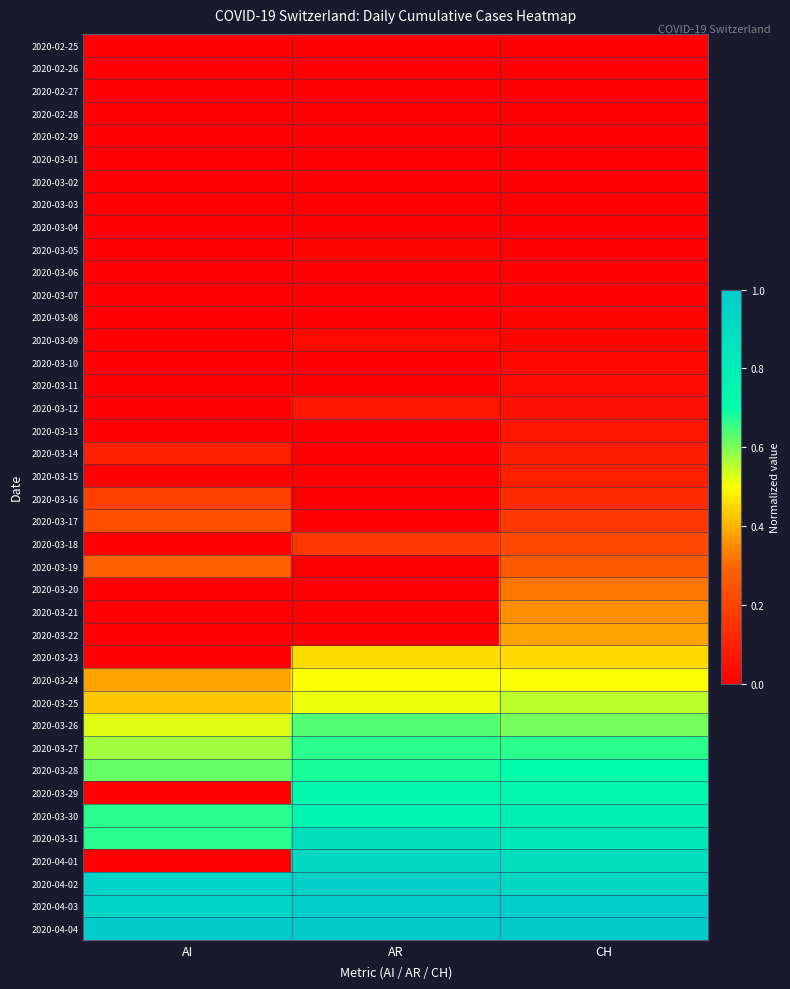

Which has a higher value, AR or AI?

AR